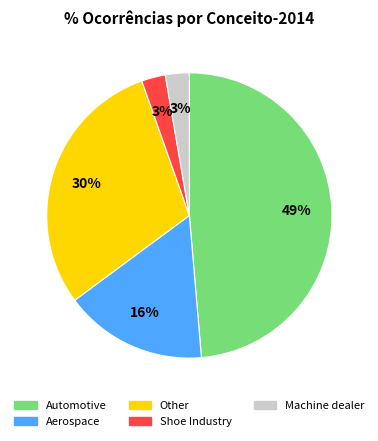

The Aerospace slice represents 23% of the pie. True or false?

False